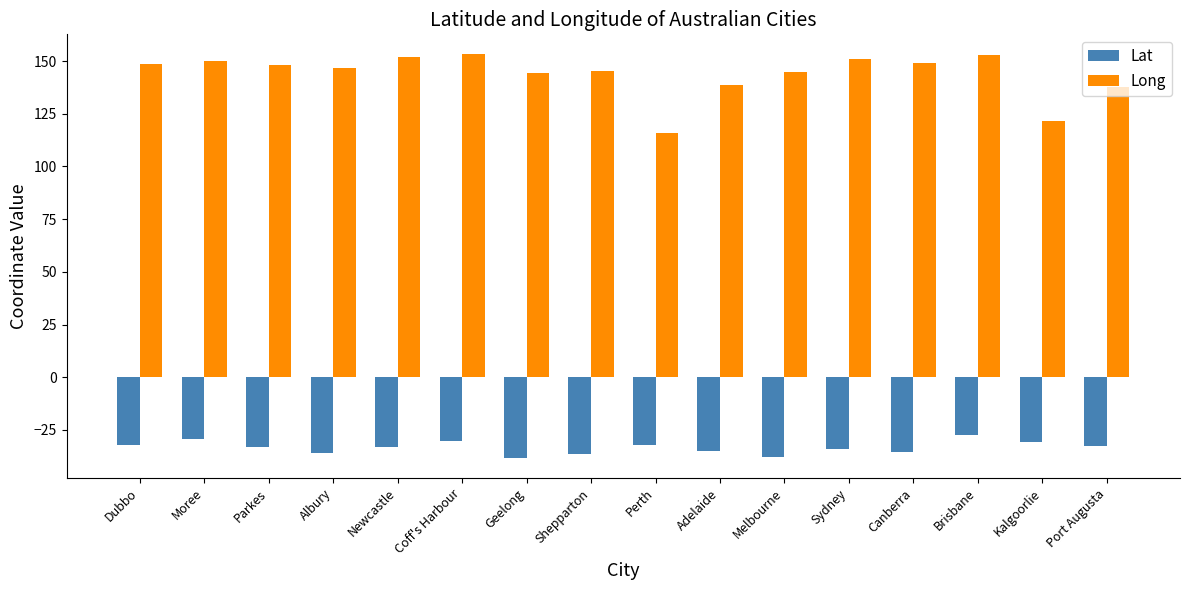

Which category has the highest value in the Lat series?

Brisbane